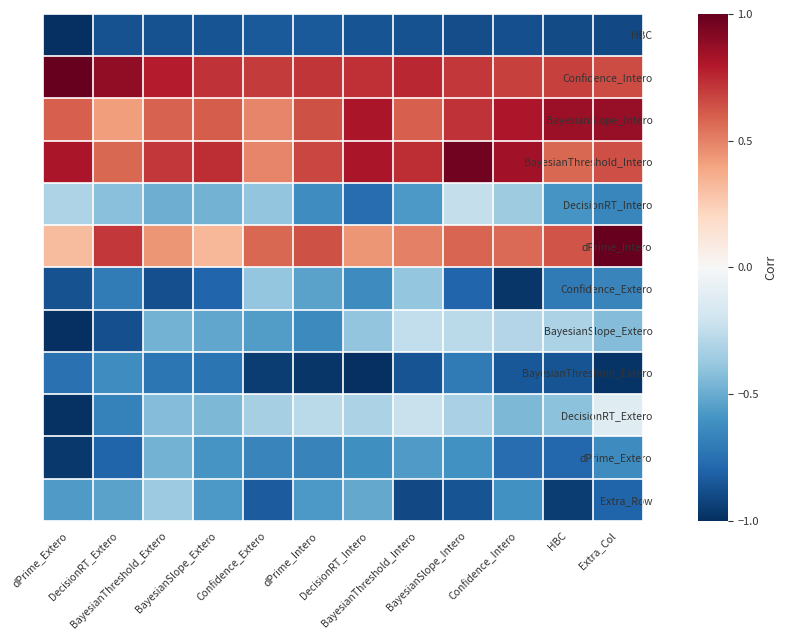

Which series has the largest range (max minus min)?

DecisionRT_Extero